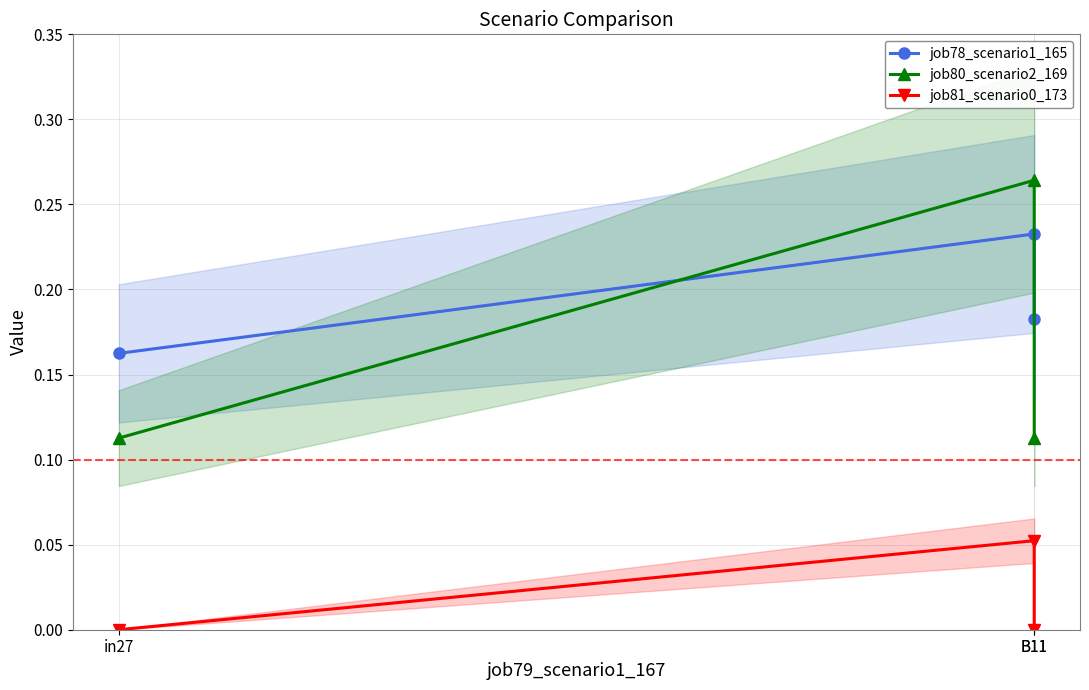

Which series has the largest total across all categories?

job78_scenario1_165